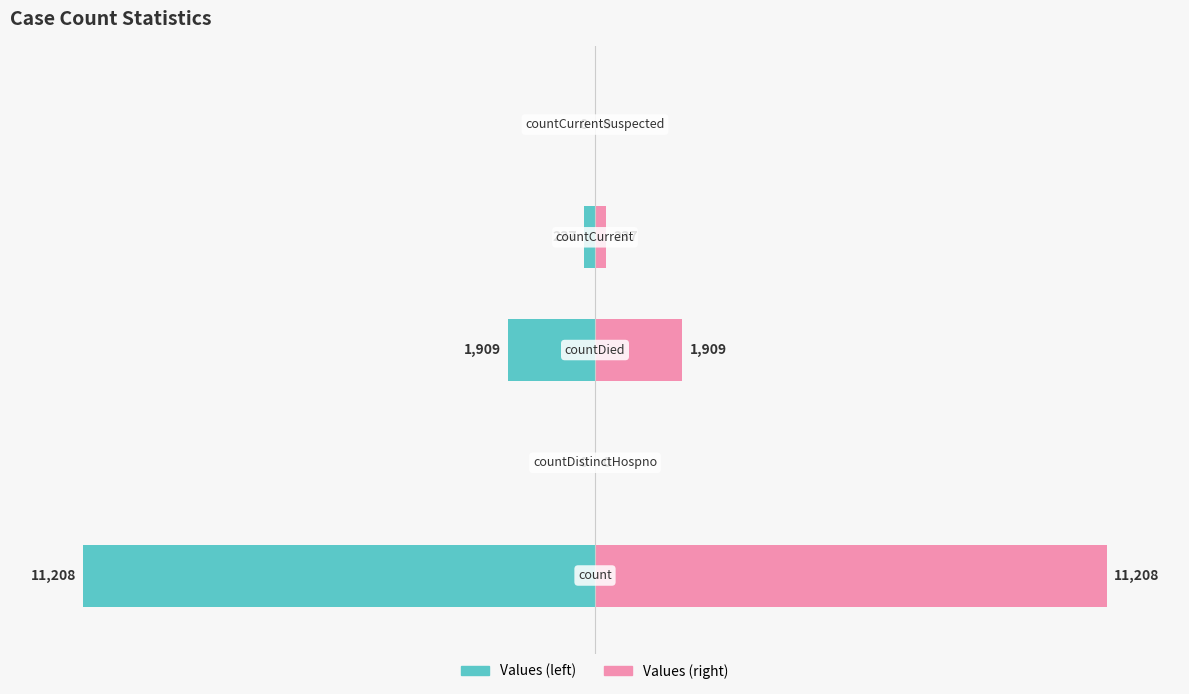

Rank the categories by value from lowest to highest.

0, 2, 3, 1, 4